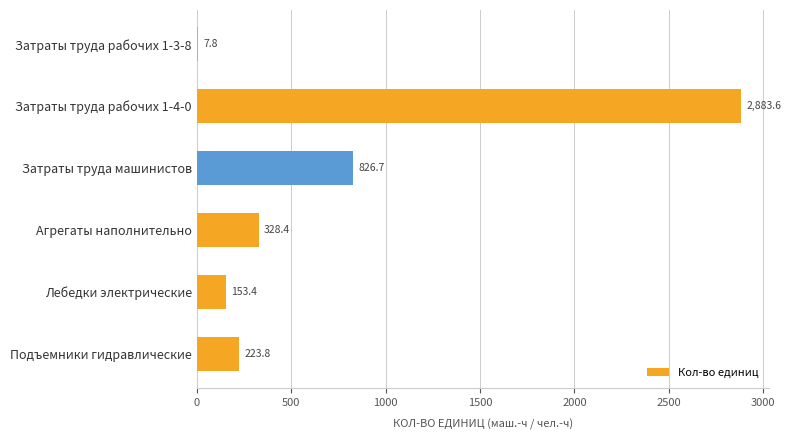

Is it true that the value at Лебедки электрические is 153.4?

True